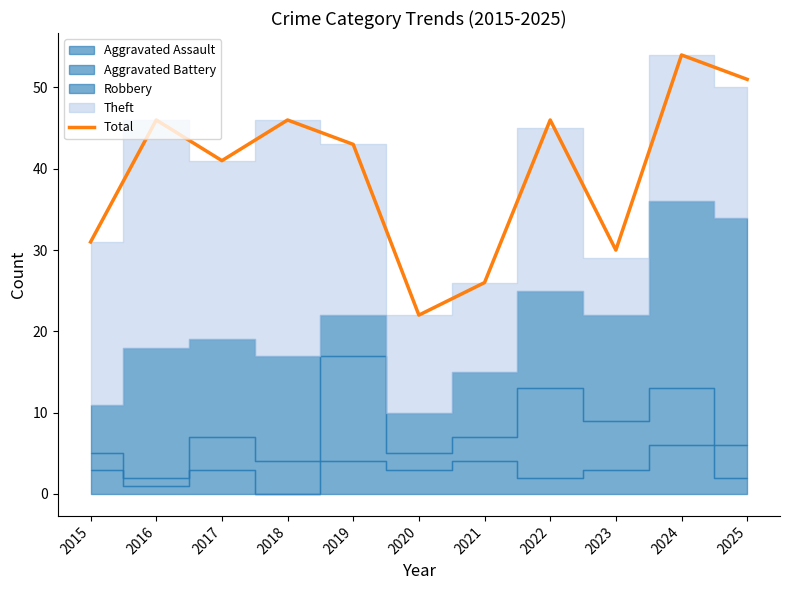

What is the ratio of the value at 2021 to the value at 2025?

0.5